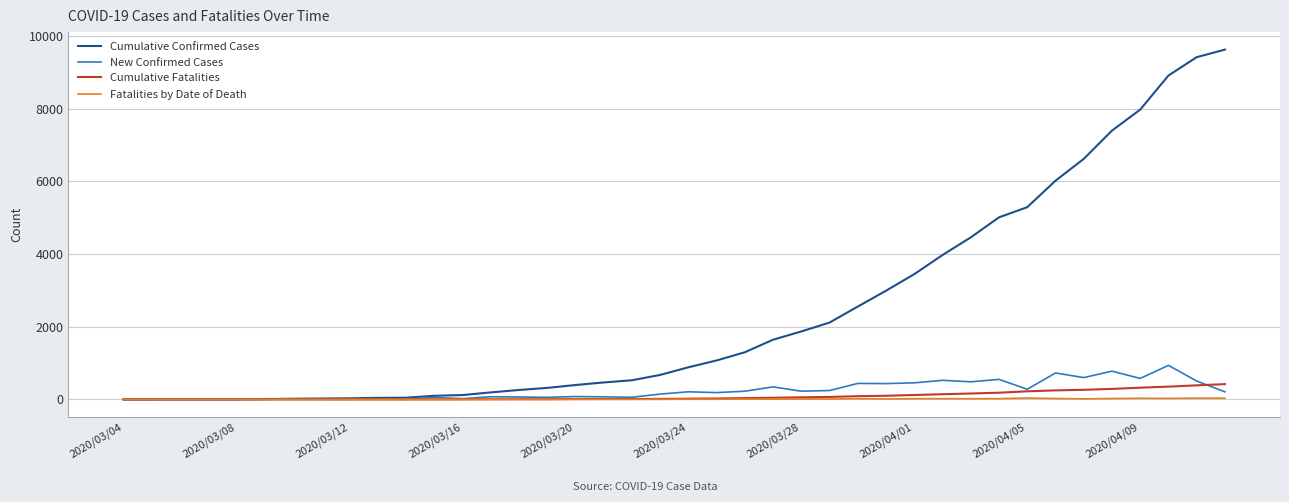

What is the highest value of the New Confirmed Cases series?

937